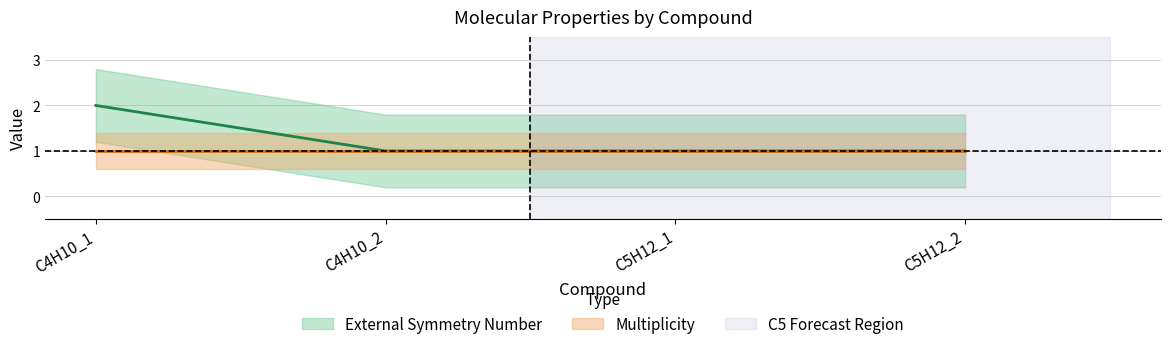

Count the number of values greater than 1.

1